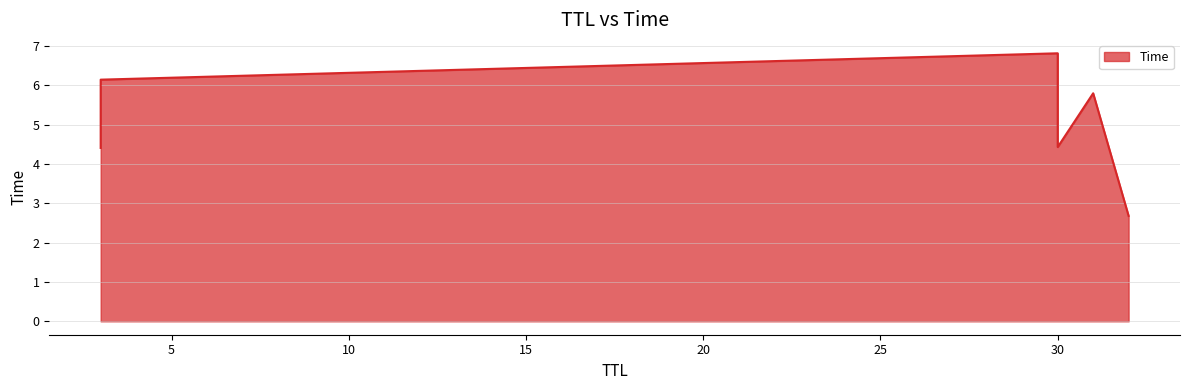

Rank the categories by value from highest to lowest.

30, 3, 31, 30, 3, 32